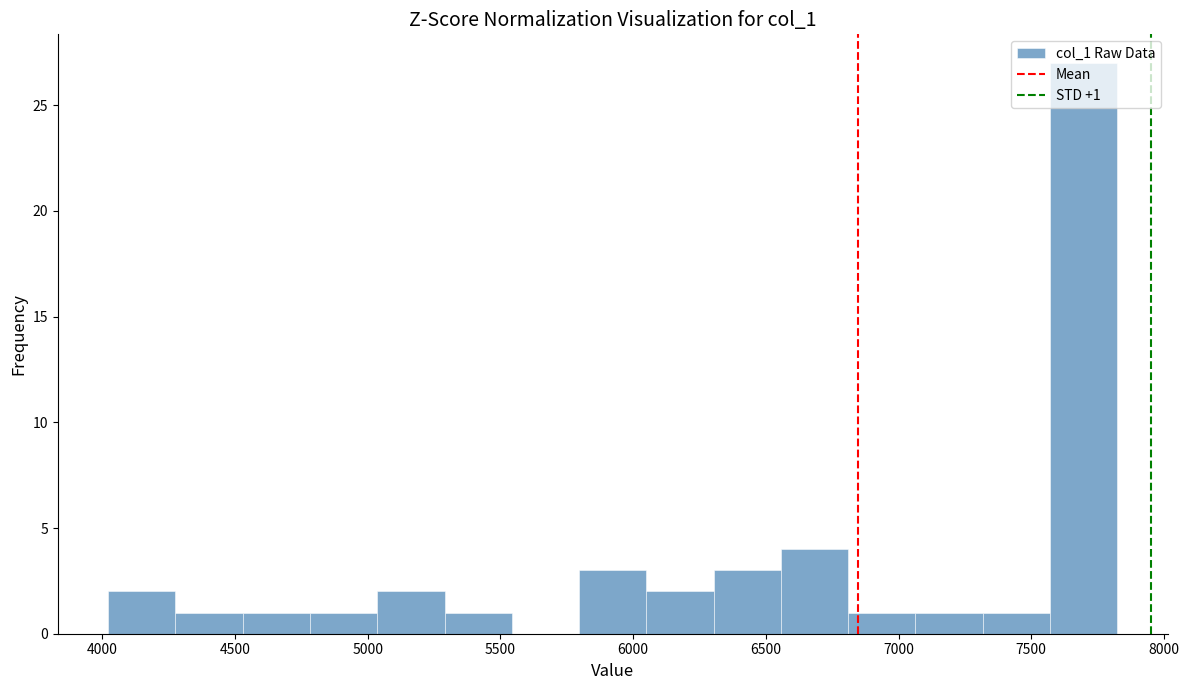

Over which range of the x-axis is the bar tallest?

7550 to 7800